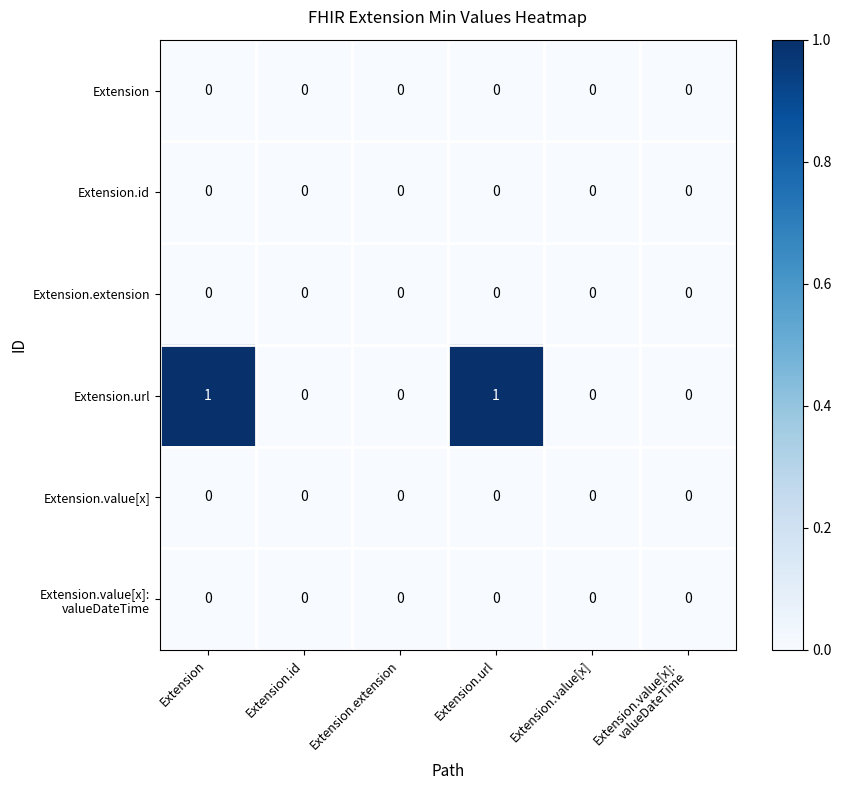

The Extension.value[x] series shows 0 at Extension.url. True or false?

True